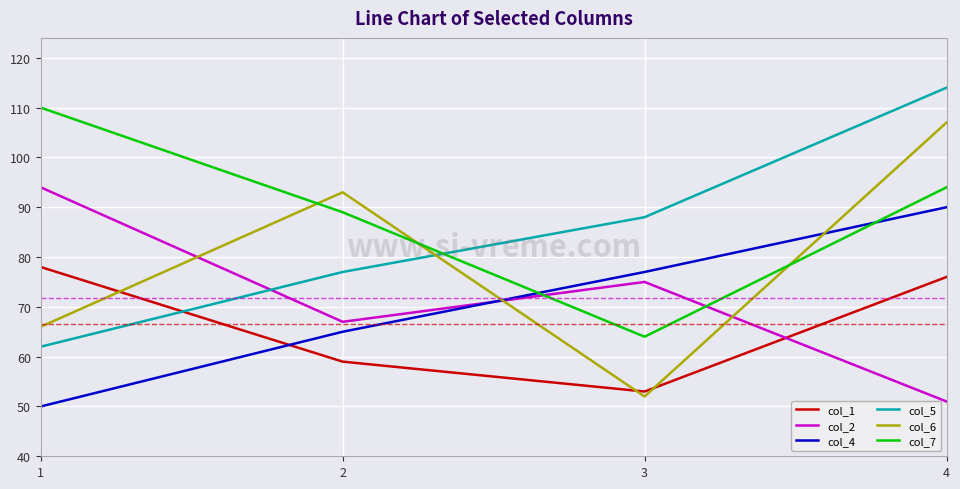

Which series has the largest total across all categories?

col_7